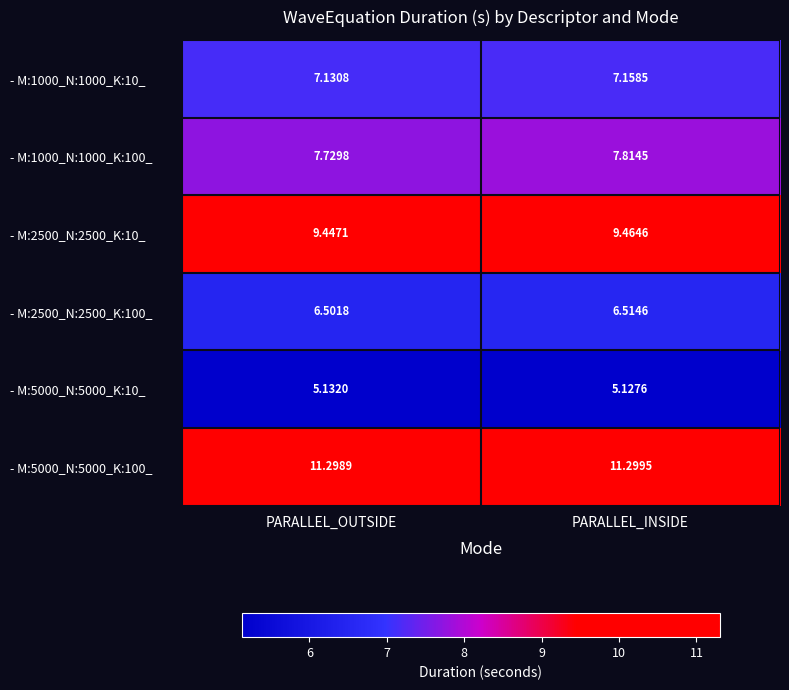

Which series has the largest total across all categories?

- M:5000_N:5000_K:100_